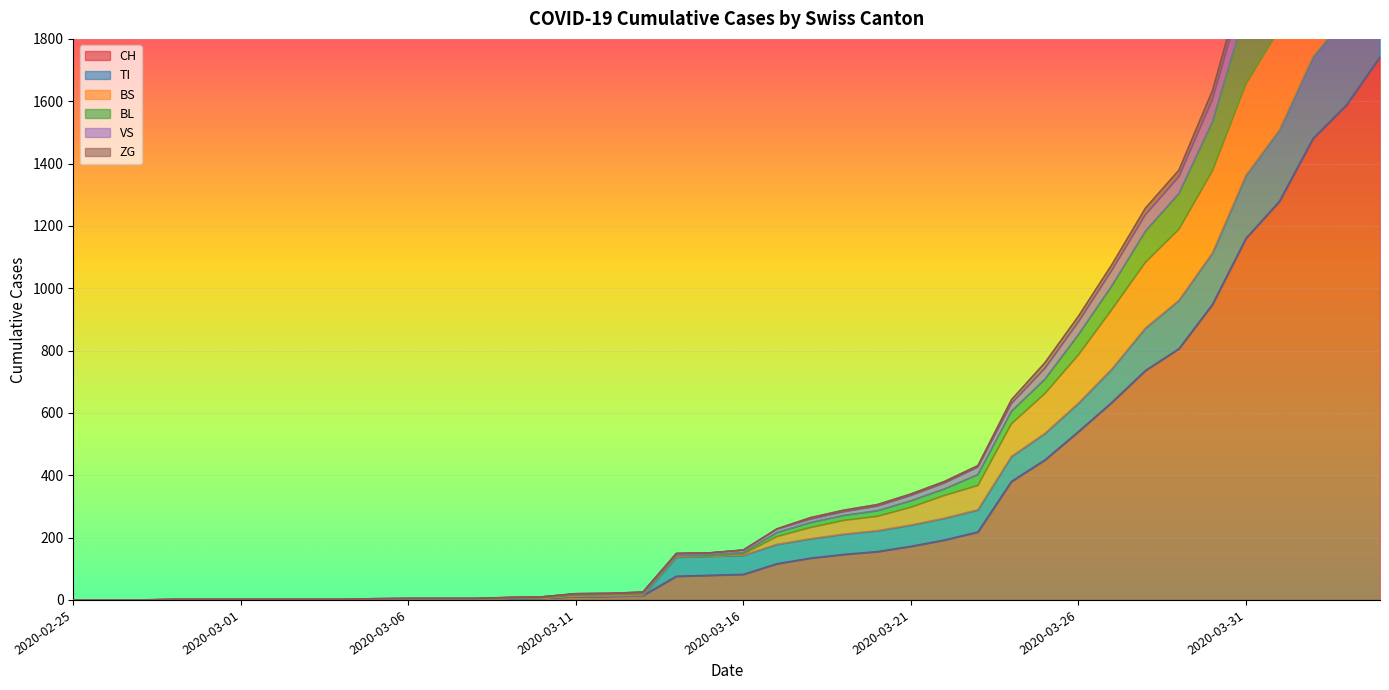

True or false: VS and BS cross at least once.

False